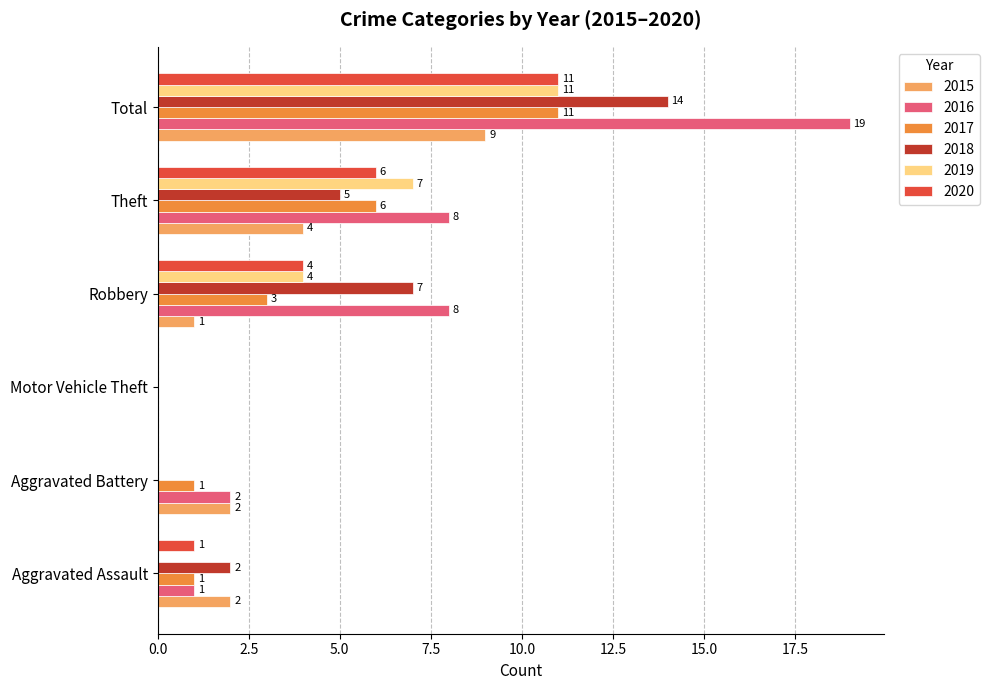

Which series changed the most between Motor Vehicle Theft and Robbery?

2016